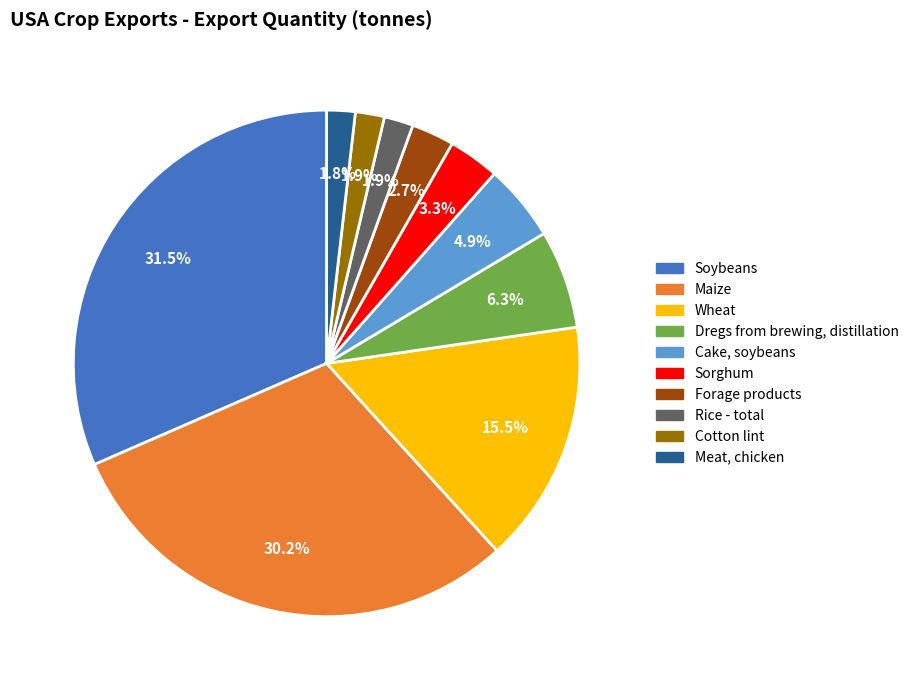

How many slices are in this pie chart?

10